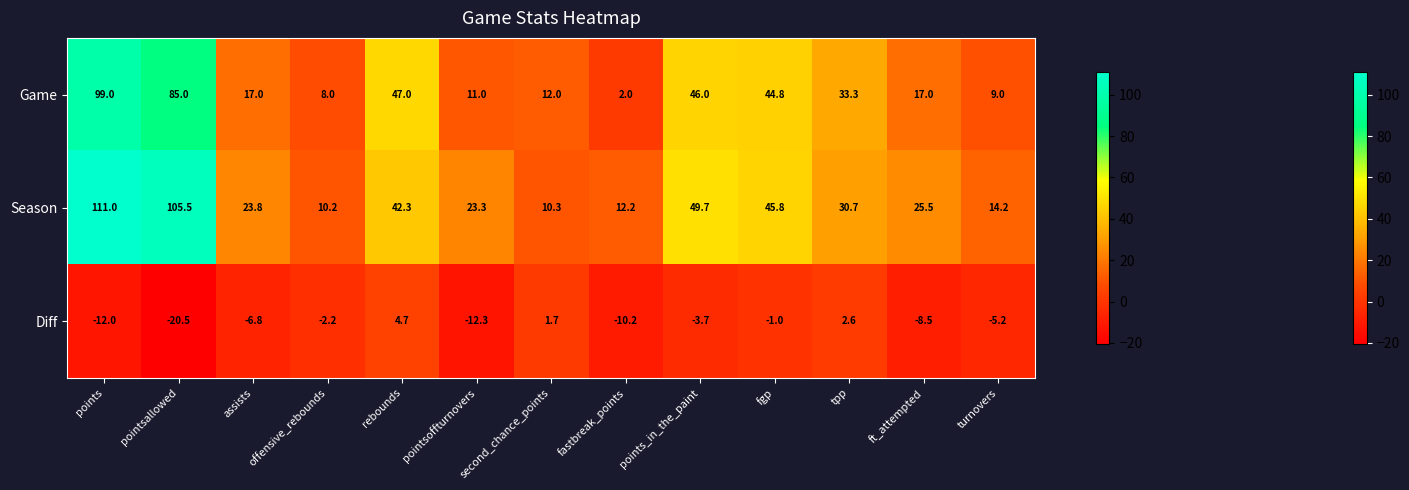

Which series has the largest range (max minus min)?

Season